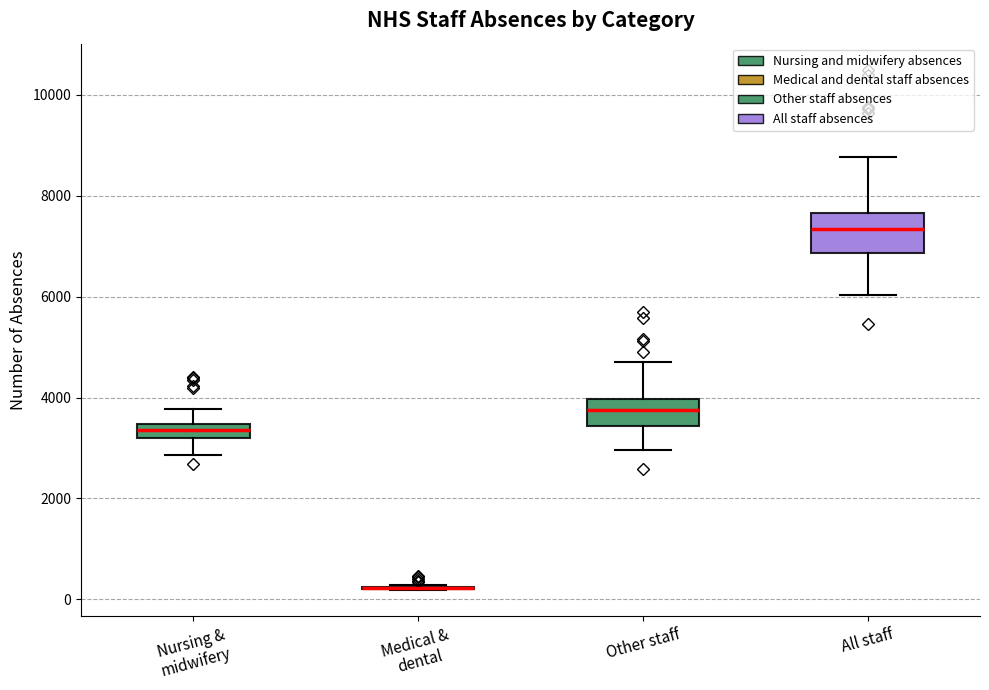

Where is the lower edge of the box for All staff on the y-axis? The values are not printed on the chart, so give them approximately, as read against the axis.

6800